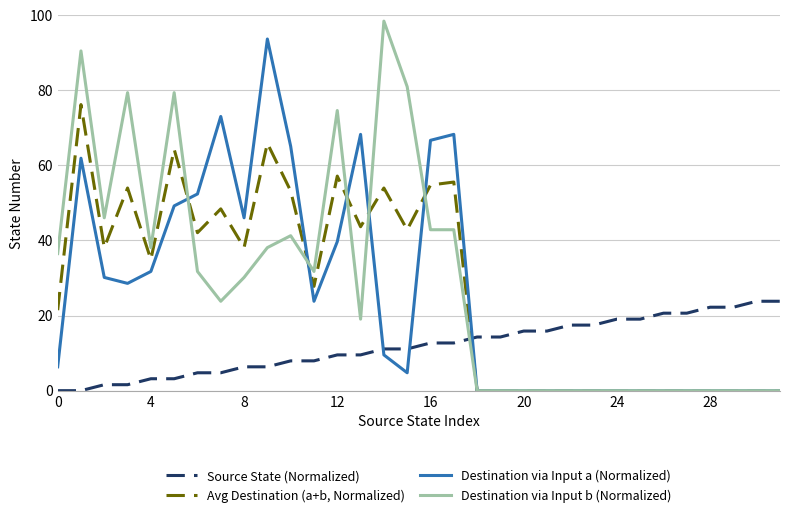

Reading left to right, list all the values displayed in this chart.

Source State (Normalized): 0.0	0.0	1.6	1.6	3.2	3.2	4.8	4.8	6.3	6.3	7.9	7.9	9.5	9.5	11.1	11.1	12.7	12.7	14.3	14.3	15.9	15.9	17.5	17.5	19.0	19.0	20.6	20.6	22.2	22.2	23.8	23.8
Avg Destination (a+b, Normalized): 21.4	76.2	38.1	54.0	34.9	64.3	42.1	48.4	38.1	65.9	53.2	27.8	57.1	43.7	54.0	42.9	54.8	55.6	0.0	0.0	0.0	0.0	0.0	0.0	0.0	0.0	0.0	0.0	0.0	0.0	0.0	0.0
Destination via Input a (Normalized): 6.3	61.9	30.2	28.6	31.7	49.2	52.4	73.0	46.0	93.7	65.1	23.8	39.7	68.3	9.5	4.8	66.7	68.3	0.0	0.0	0.0	0.0	0.0	0.0	0.0	0.0	0.0	0.0	0.0	0.0	0.0	0.0
Destination via Input b (Normalized): 36.5	90.5	46.0	79.4	38.1	79.4	31.7	23.8	30.2	38.1	41.3	31.7	74.6	19.0	98.4	81.0	42.9	42.9	0.0	0.0	0.0	0.0	0.0	0.0	0.0	0.0	0.0	0.0	0.0	0.0	0.0	0.0